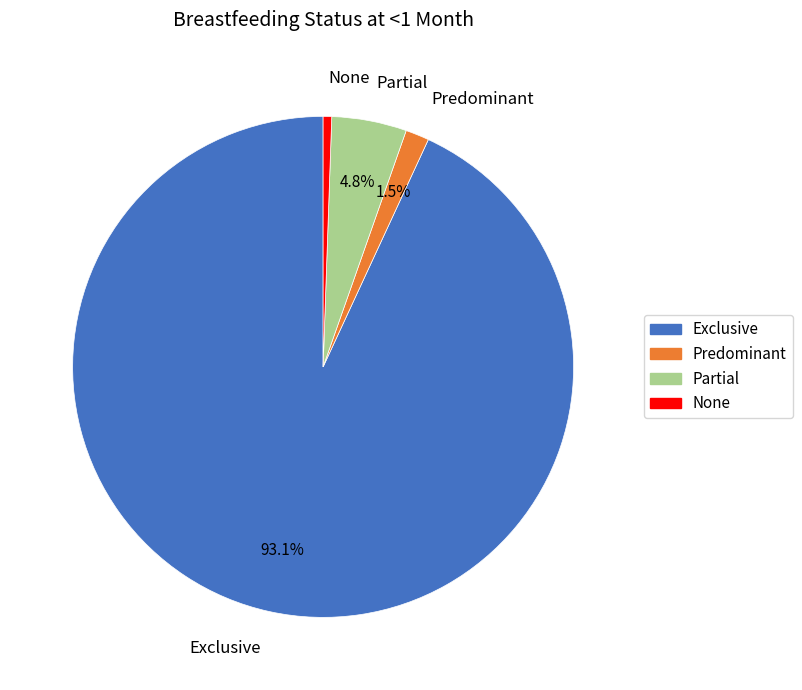

True or false: Exclusive accounts for 93% of the total.

True